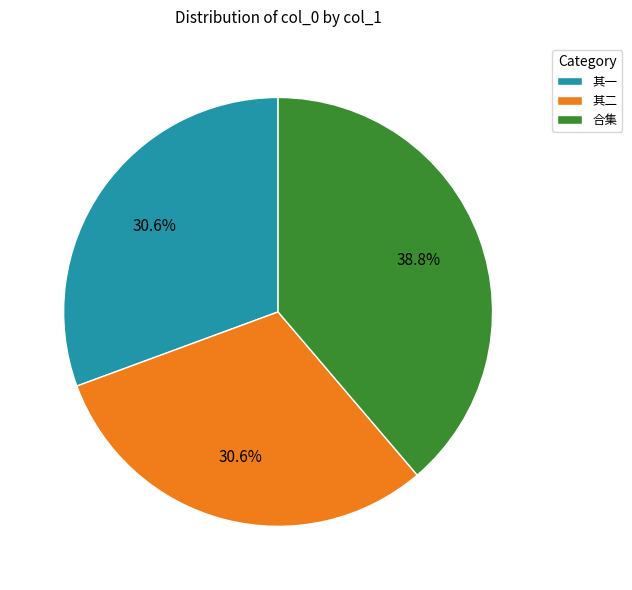

What is the largest slice in the pie chart?

合集